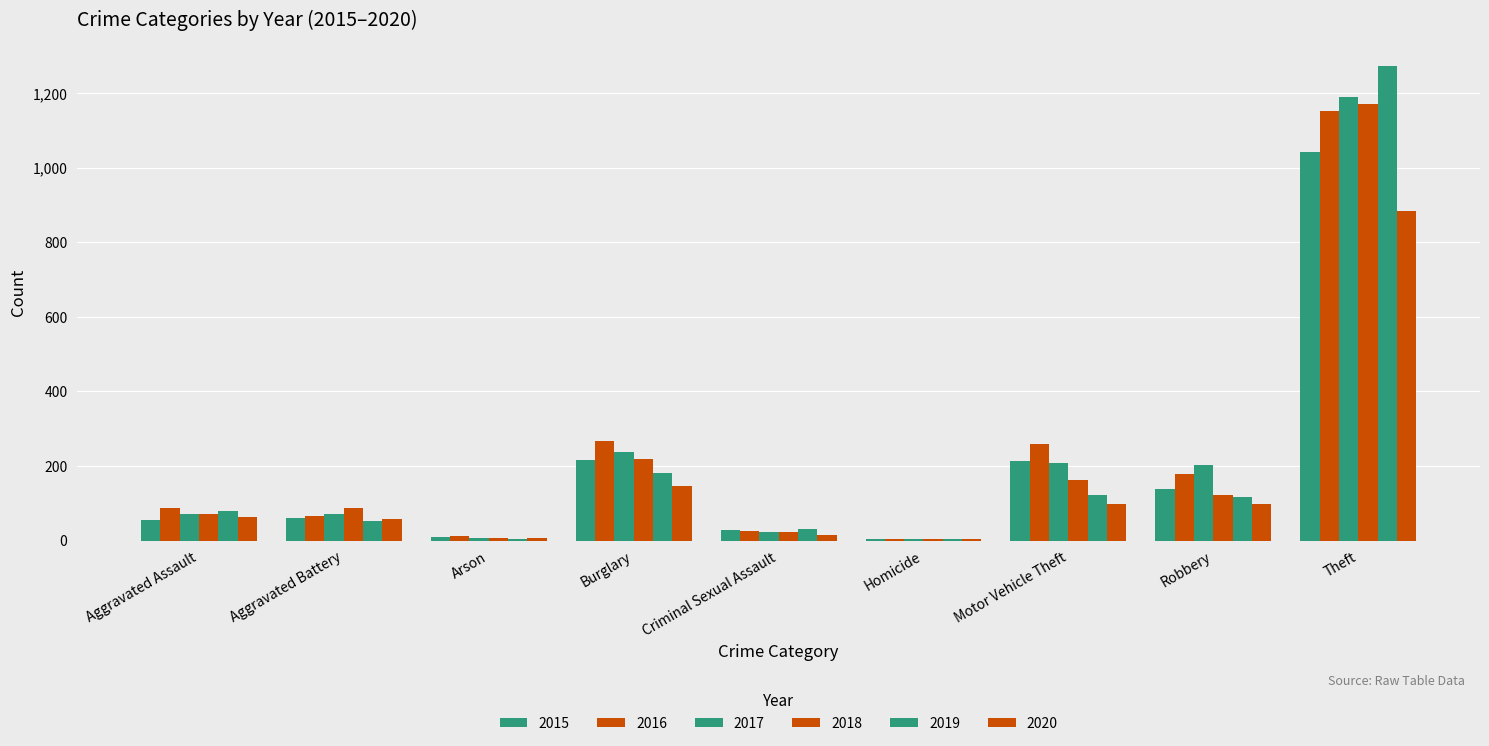

How many groups of bars are there?

9